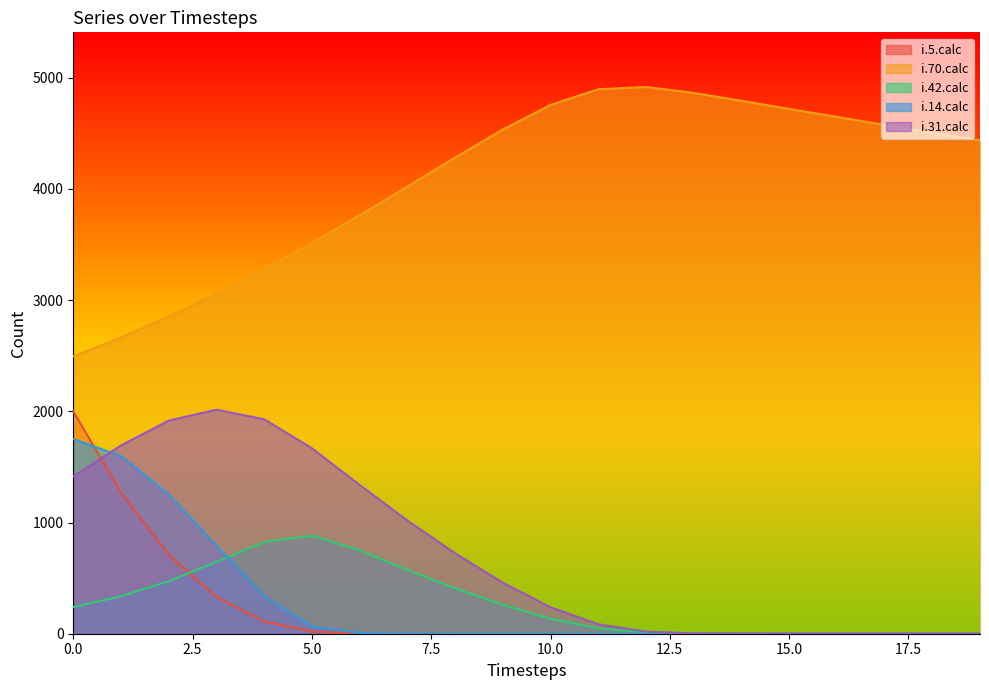

Which series ends up on top after the final intersection of i.14.calc and i.42.calc?

i.42.calc